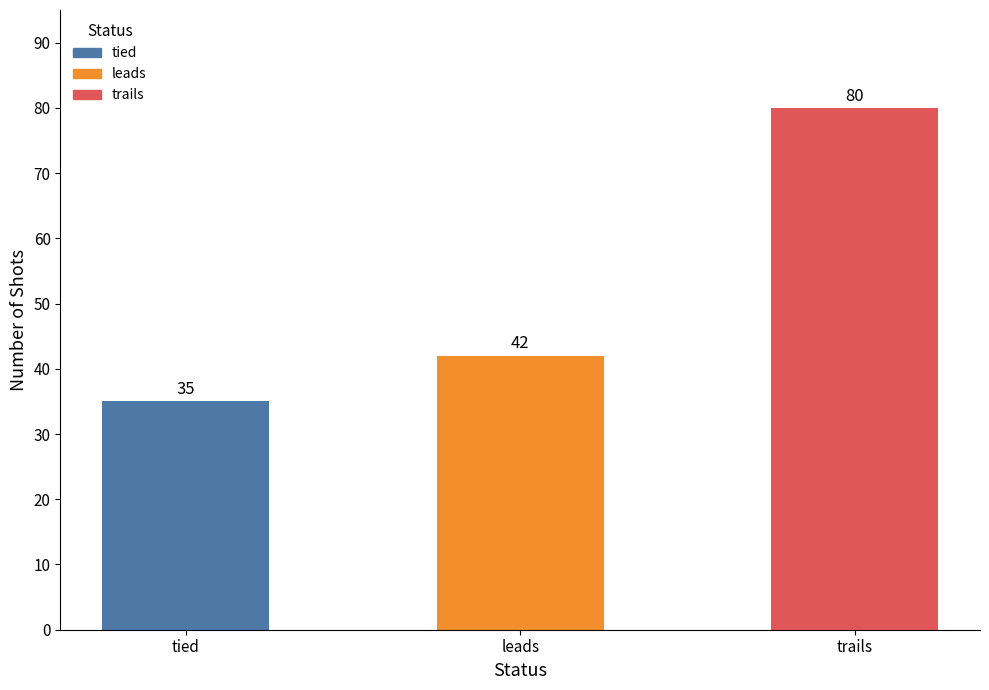

Rank the categories by value from highest to lowest.

trails, leads, tied